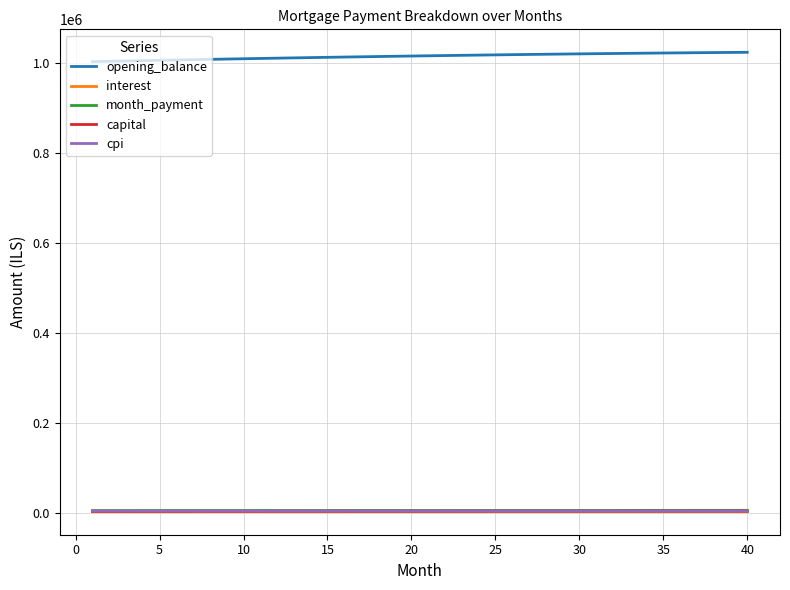

What is the greatest value displayed?

1024089.2